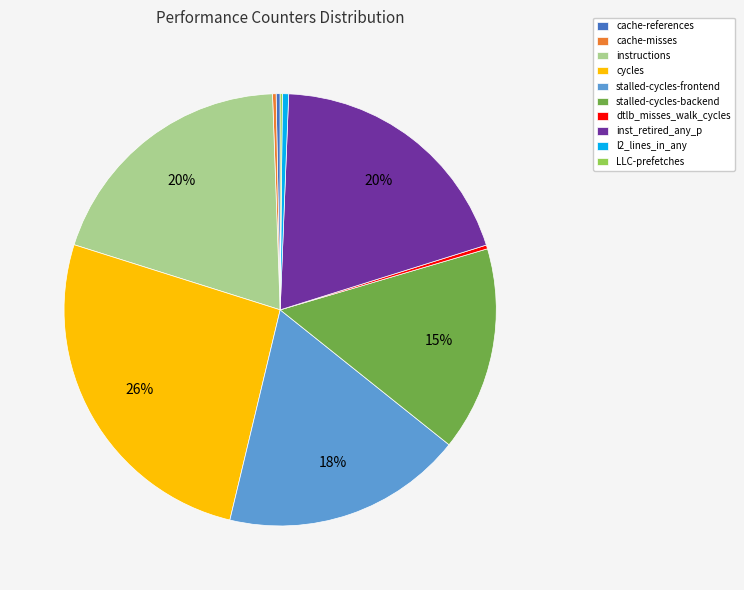

Does instructions represent more than half of the total?

No